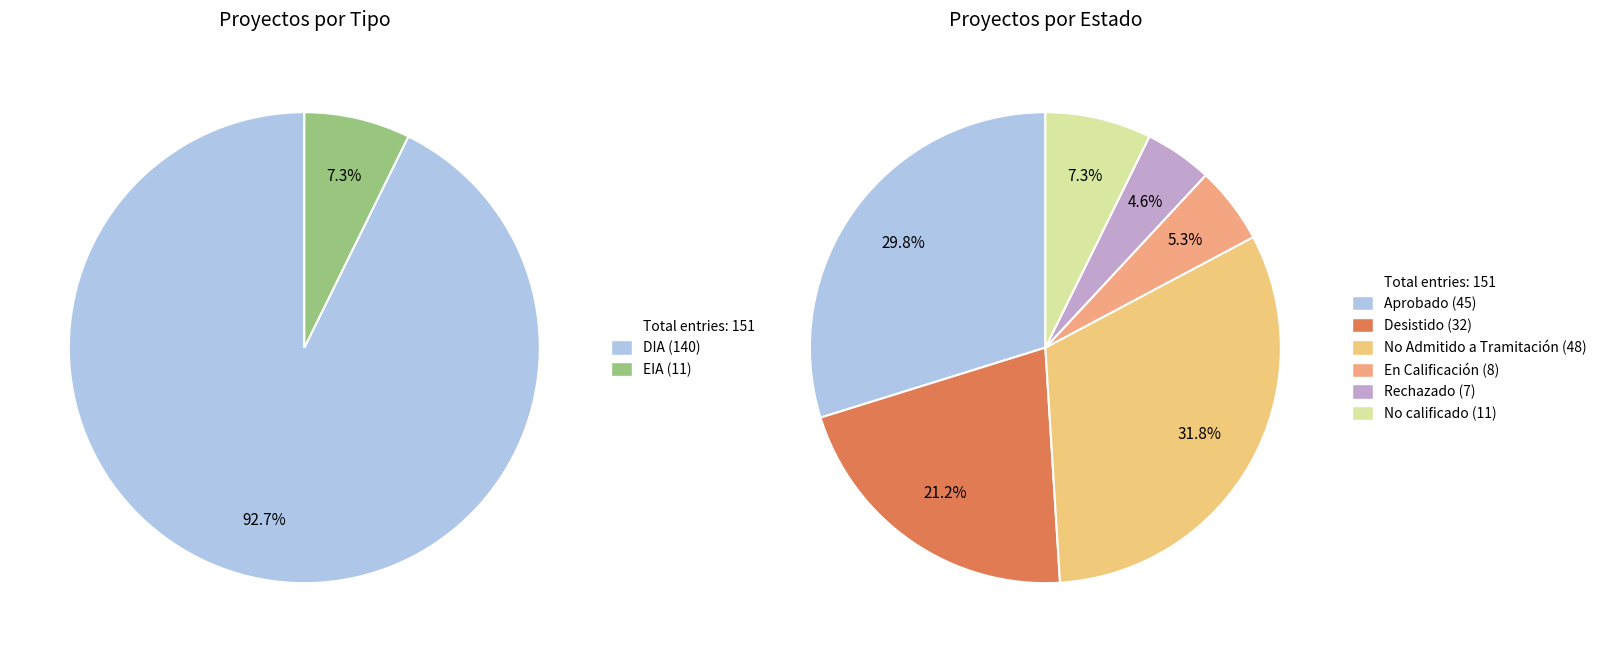

Is there any slice that represents more than half of the pie?

No